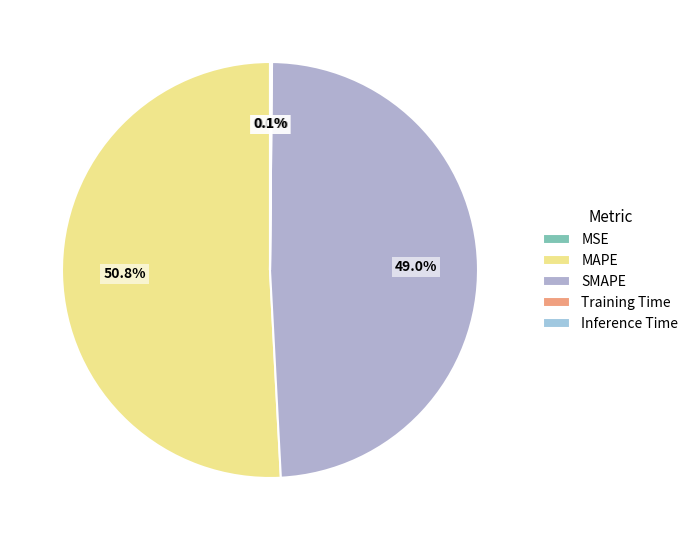

Combined, do MAPE and MSE account for over 50%?

Yes